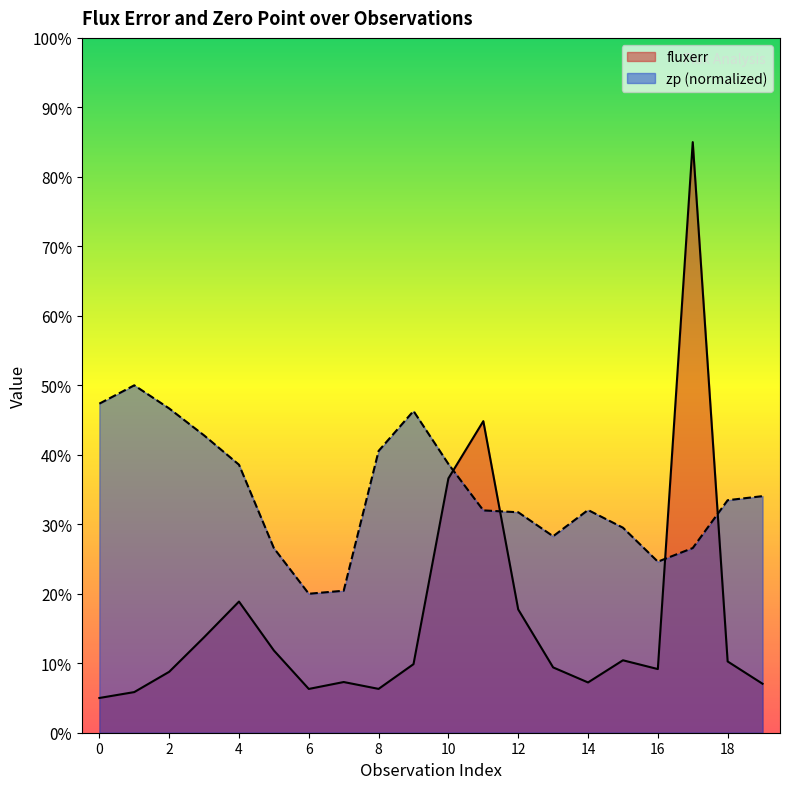

At which label does zp reach its peak?

1